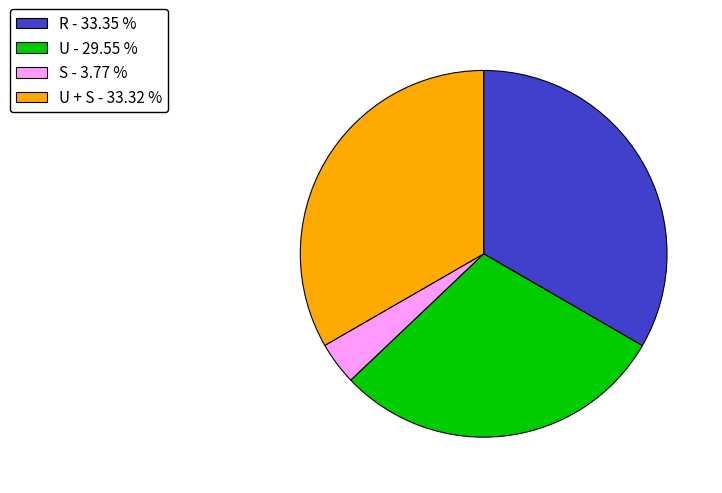

Is the sum of U - 29.55 % and R - 33.35 % greater than half?

Yes